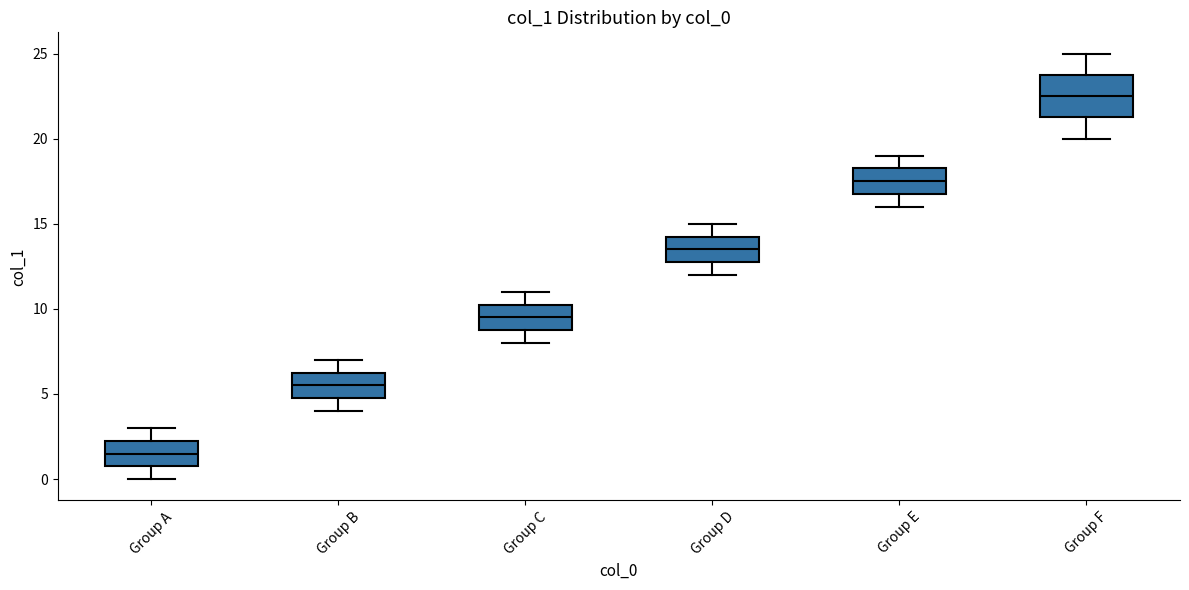

Reading left to right, transcribe this box plot: for each box, give where its median line is, the range the box spans, and where its two whiskers end, as read against the y-axis. The values are not printed on the chart, so give them approximately, as read against the axis.

Group A: median 1.5, box 1.0 to 2.5, whiskers 0.0 to 3.0
Group B: median 5.5, box 5.0 to 6.5, whiskers 4.0 to 7.0
Group C: median 9.5, box 9.0 to 10.5, whiskers 8.0 to 11.0
Group D: median 13.5, box 13.0 to 14.5, whiskers 12.0 to 15.0
Group E: median 17.5, box 17.0 to 18.5, whiskers 16.0 to 19.0
Group F: median 22.5, box 21.5 to 24.0, whiskers 20.0 to 25.0